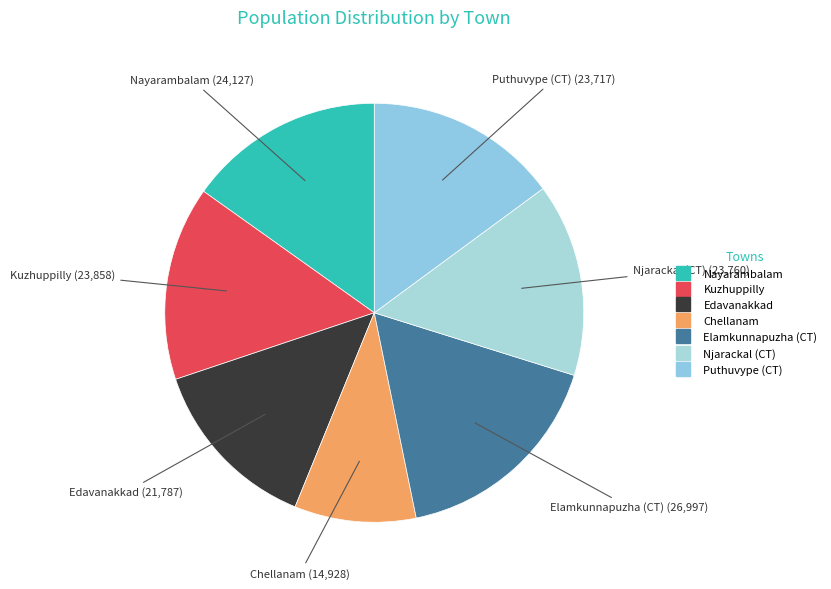

What is the largest slice in the pie chart?

Elamkunnapuzha (CT)